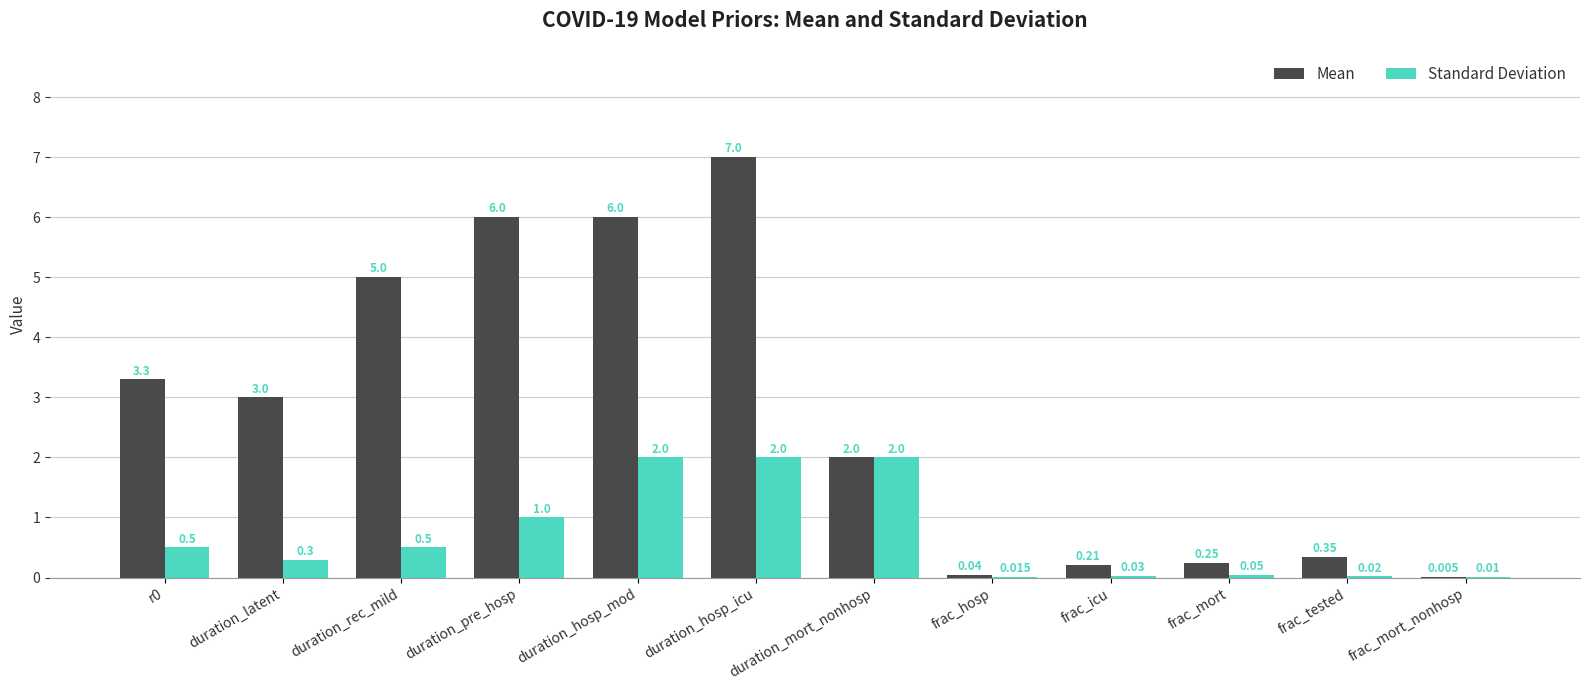

What is the maximum value for Standard Deviation?

2.0